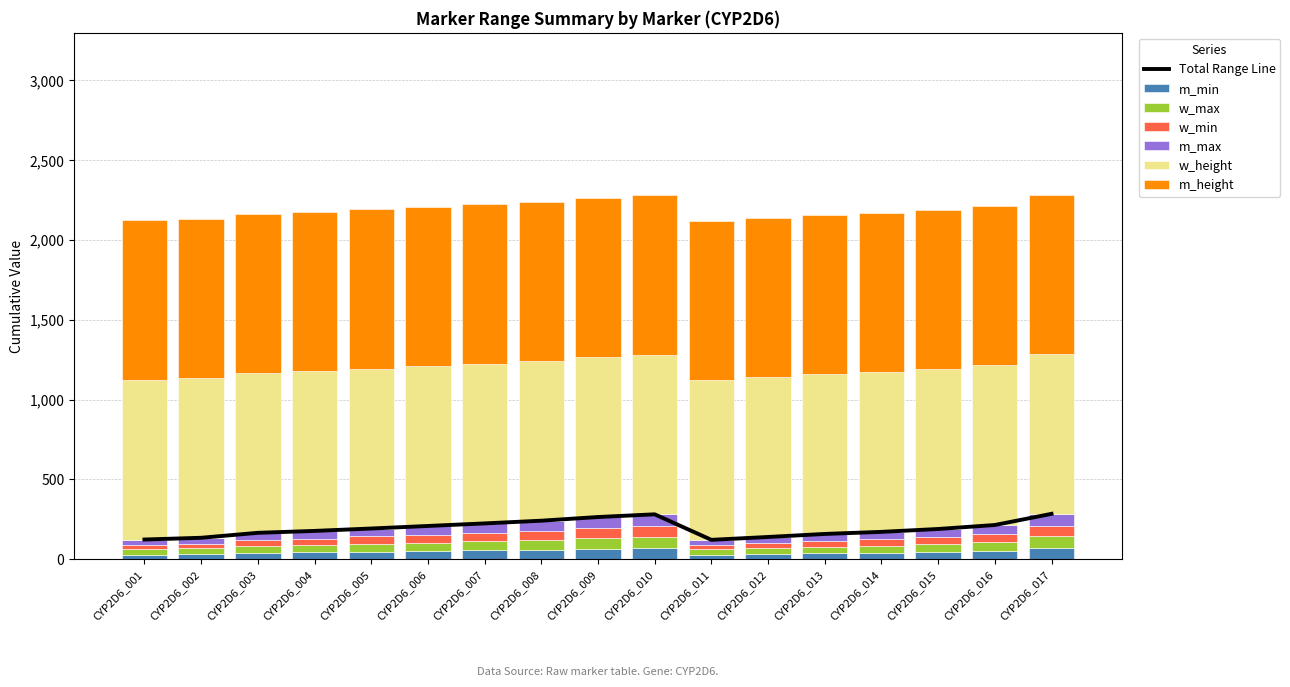

What is the highest value of the m_min series?

70